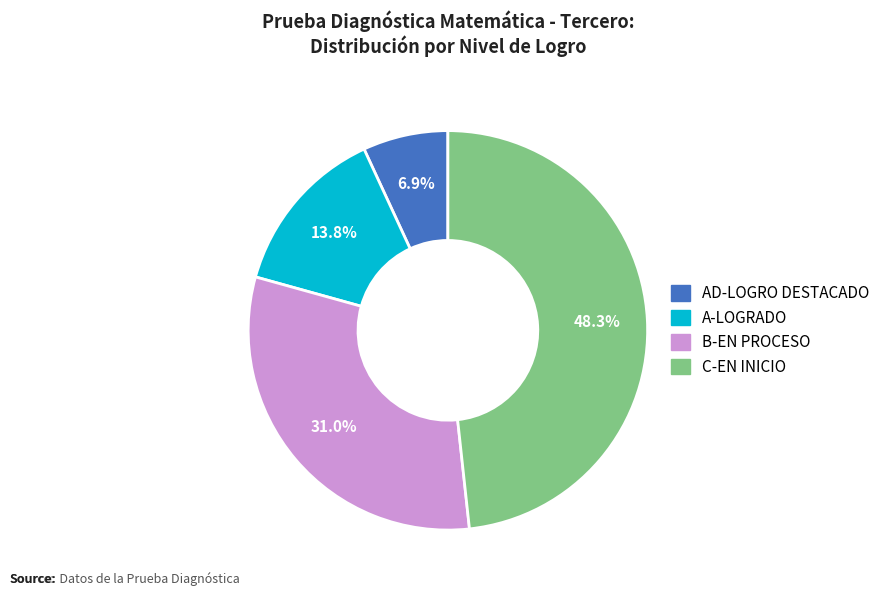

True or false: AD-LOGRO DESTACADO accounts for 7% of the total.

True